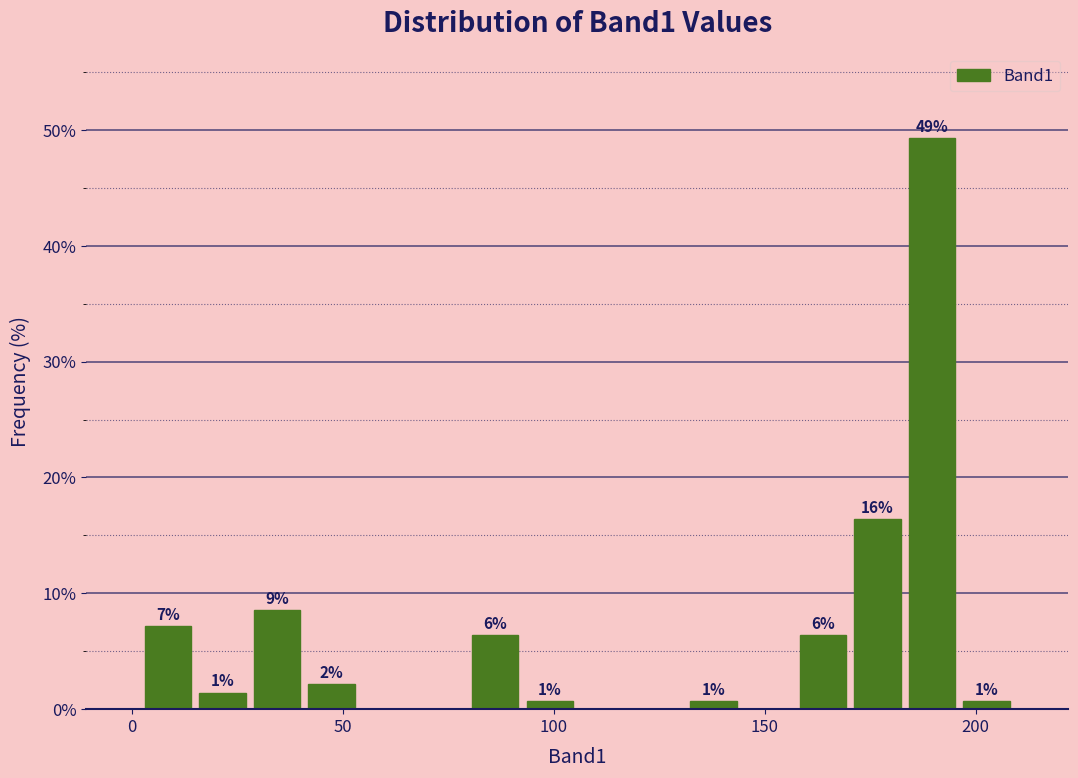

Read against the x-axis, roughly where is the centre of the tallest bar?

190